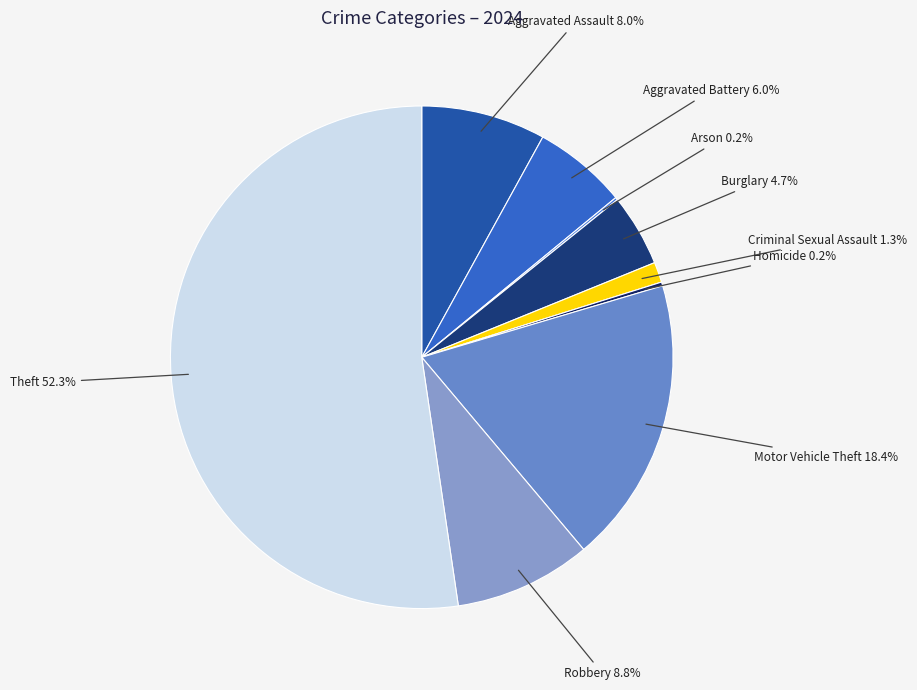

To the nearest percent, what is the difference between the Aggravated Assault and Aggravated Battery slice percentages?

2%